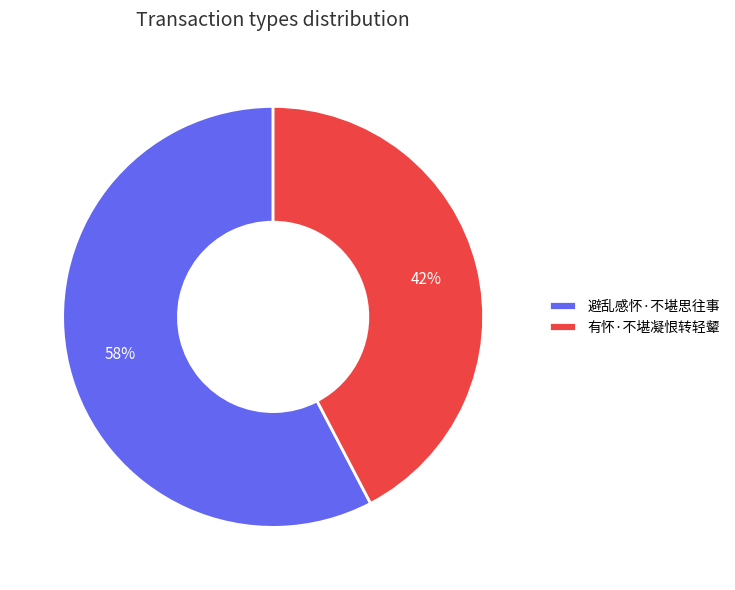

Which has a higher value, 有怀·不堪凝恨转轻颦 or 避乱感怀·不堪思往事?

避乱感怀·不堪思往事